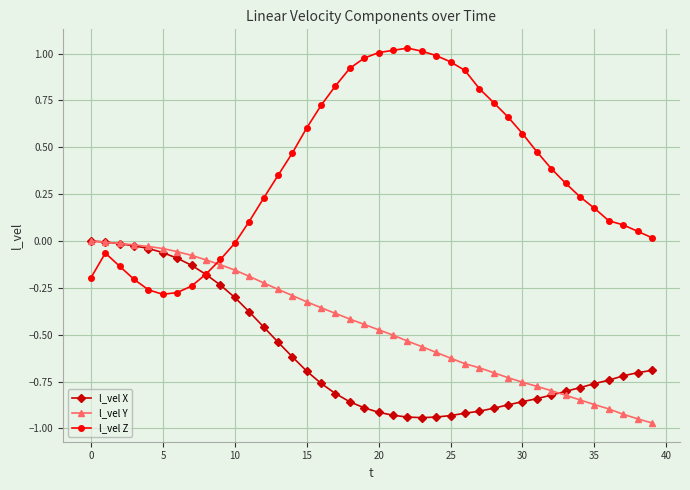

Which series has the largest range (max minus min)?

l_vel Z